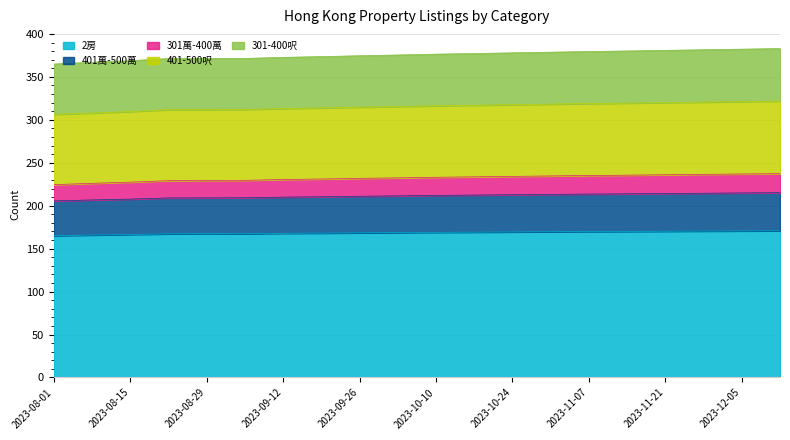

What is the value of the 2房 point at the 7th from the left?

167.9